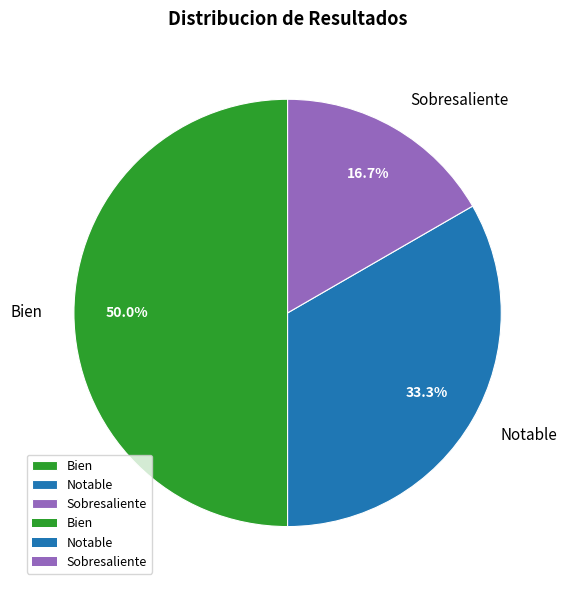

What is the largest slice in the pie chart?

Bien